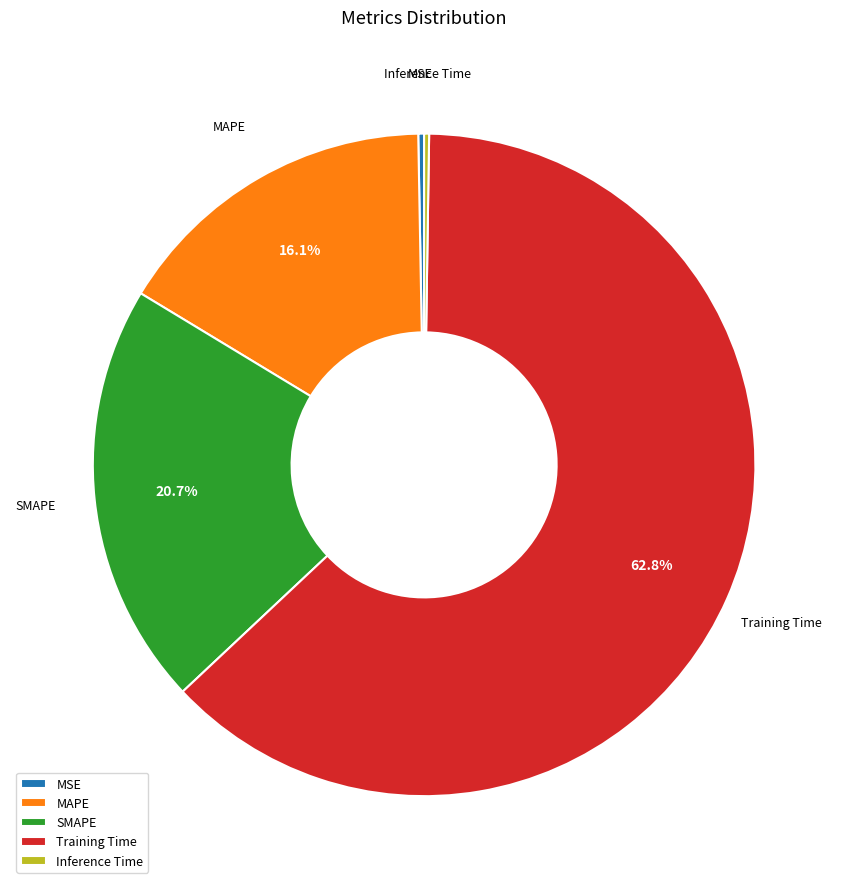

To the nearest percent, what is the combined percentage of MSE and SMAPE?

21%